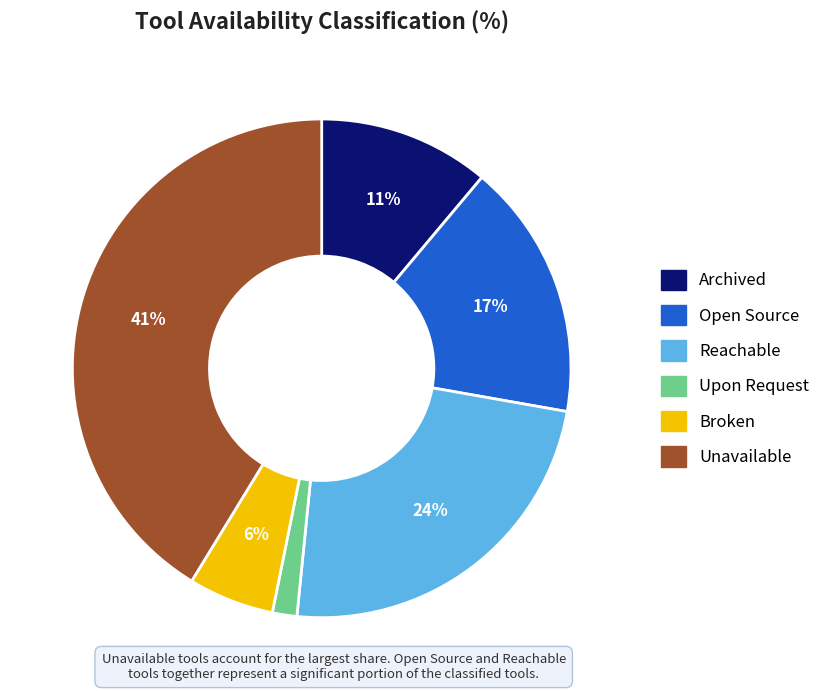

To the nearest percent, what is the average slice percentage?

17%